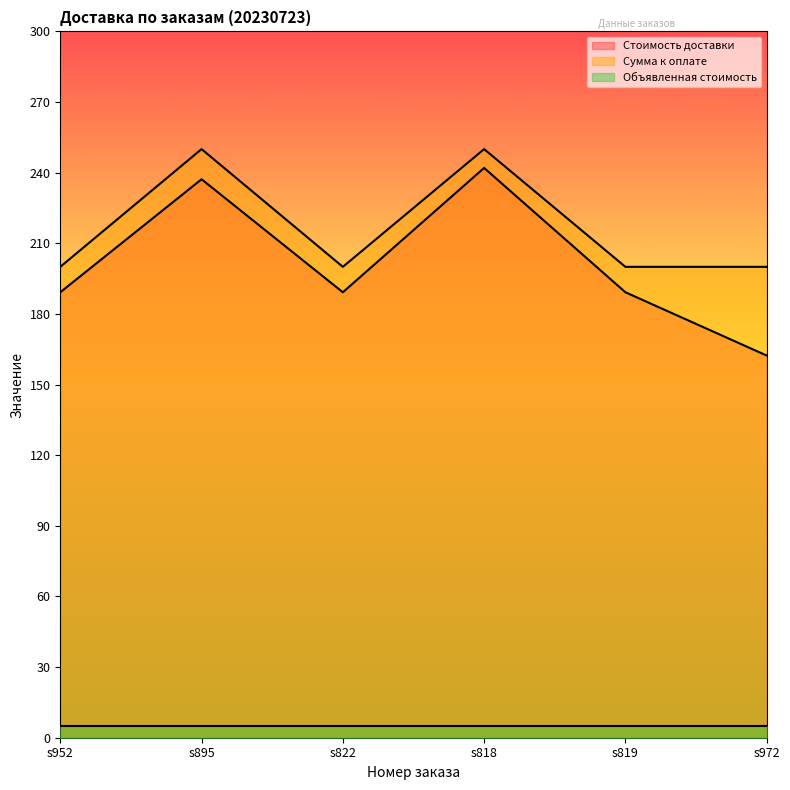

What is the value of the Сумма к оплате point at the 2nd from the left?

250.0